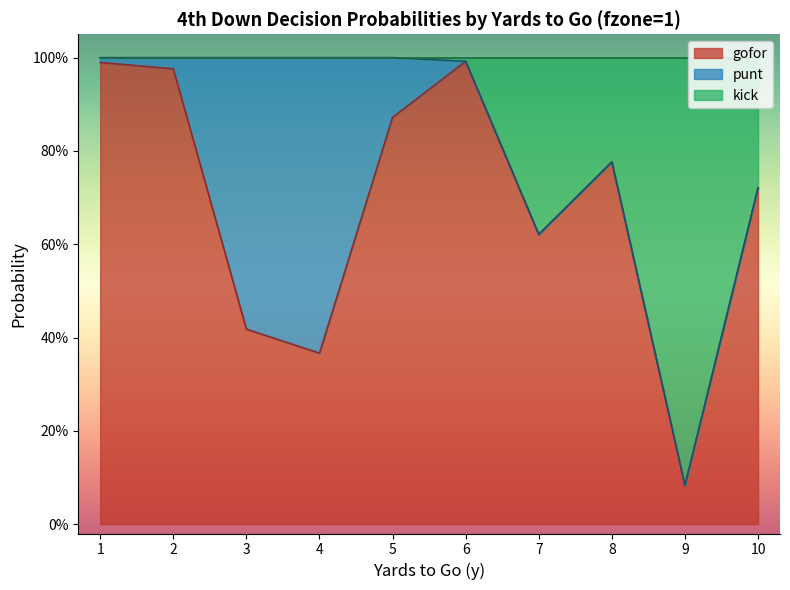

Does the chart display data point markers on the line(s)?

No